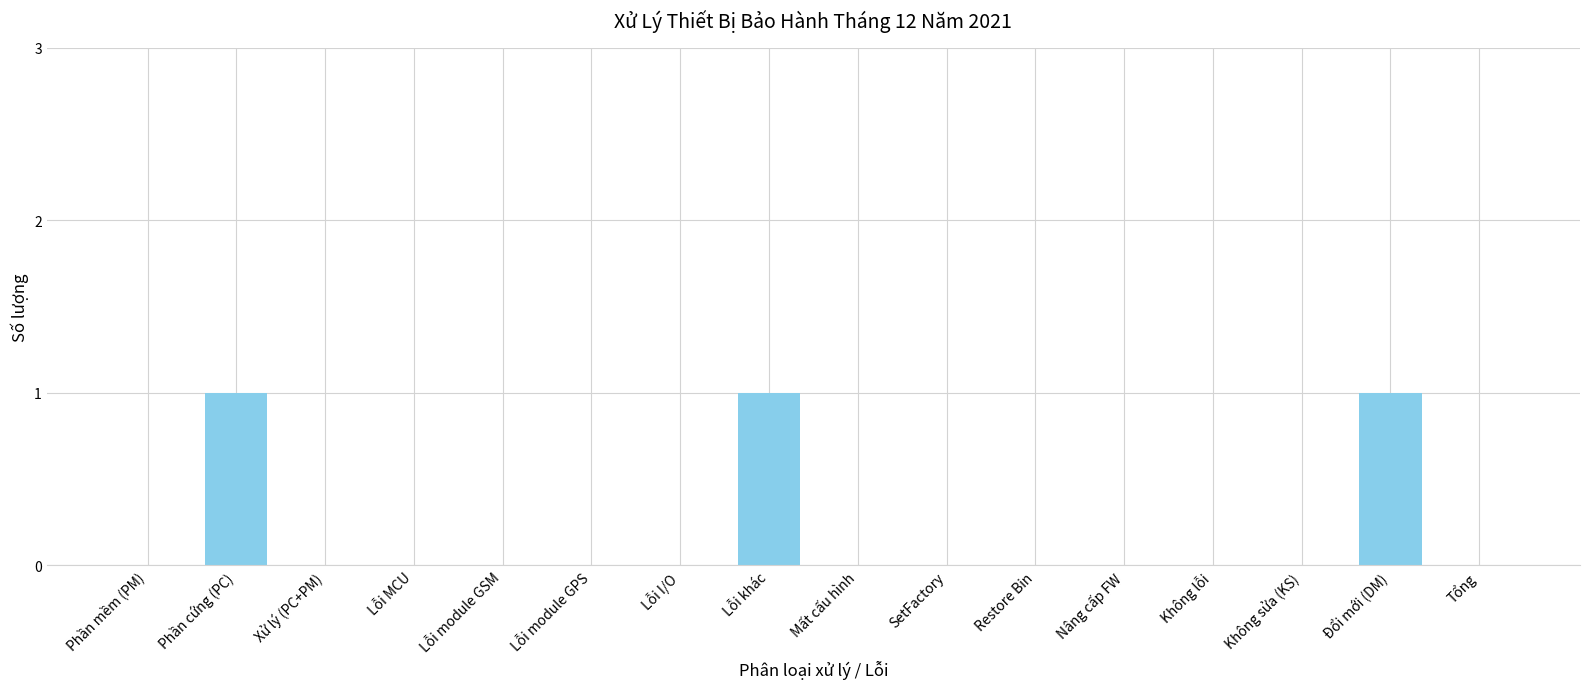

The chart shows a value of 0 at Lỗi I/O. True or false?

True